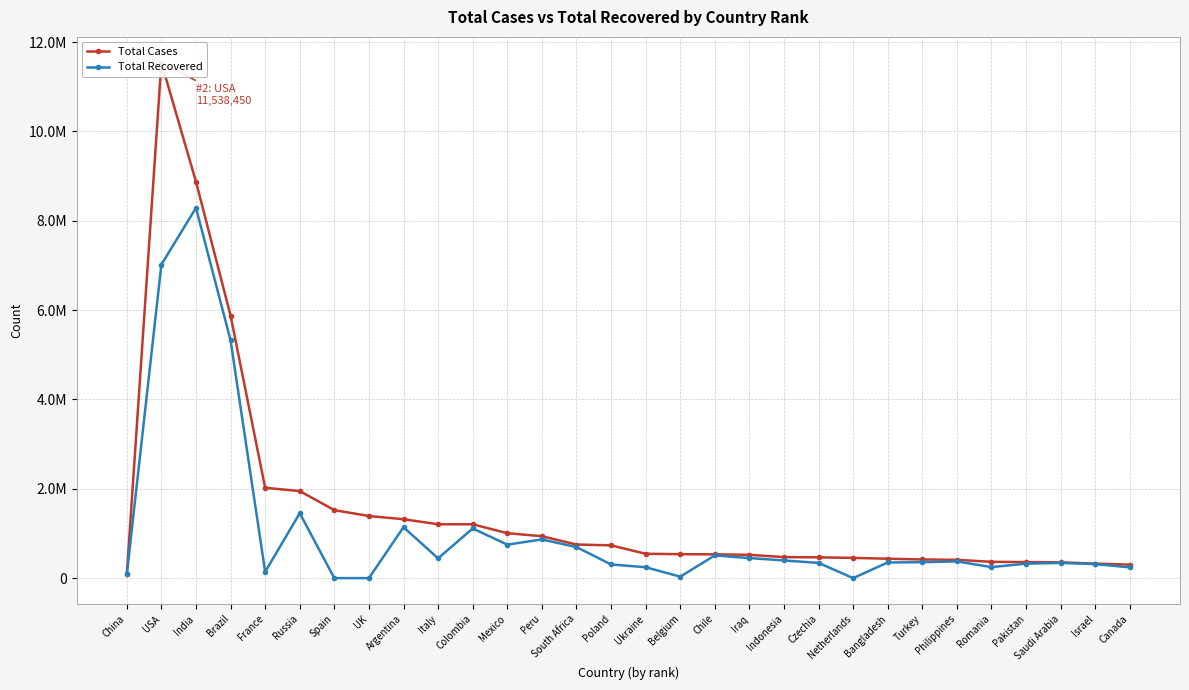

How many data points in Total Recovered are less than 356375?

15